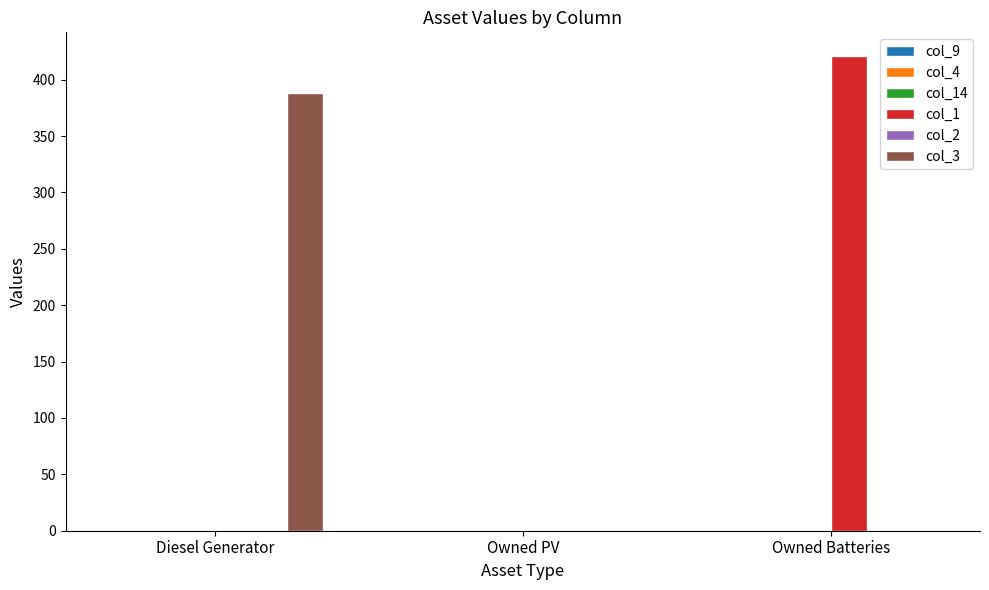

At which category is the sum across all series the highest?

Owned Batteries